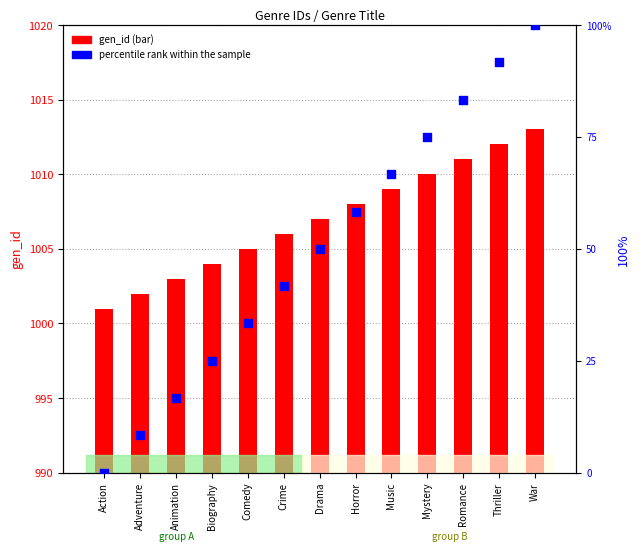

Which series reaches the maximum Y coordinate?

percentile rank within the sample